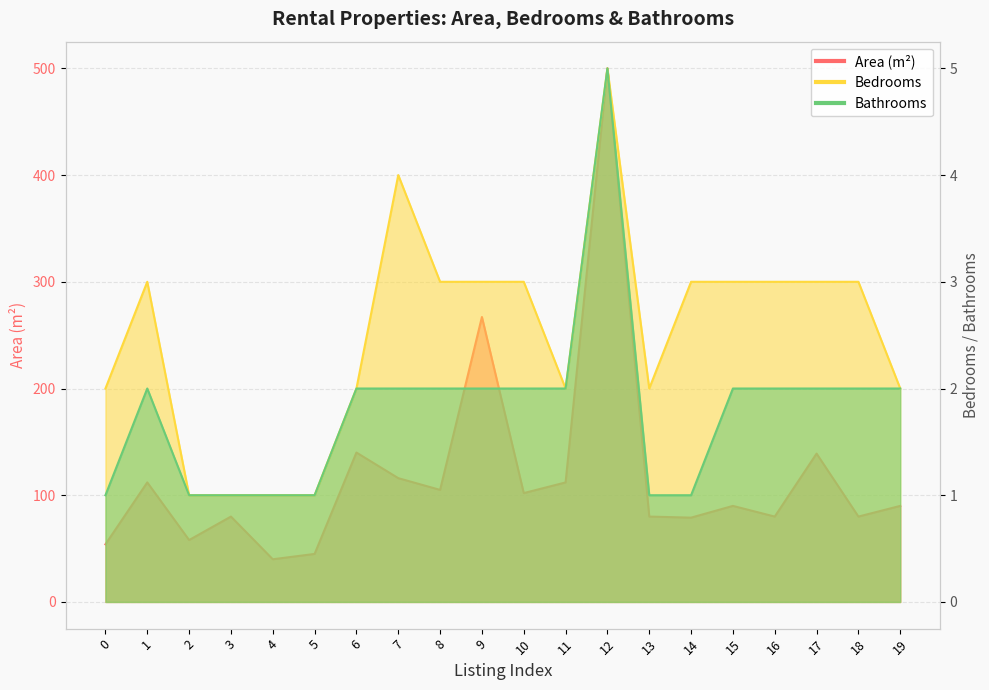

How many data points does each series have?

20